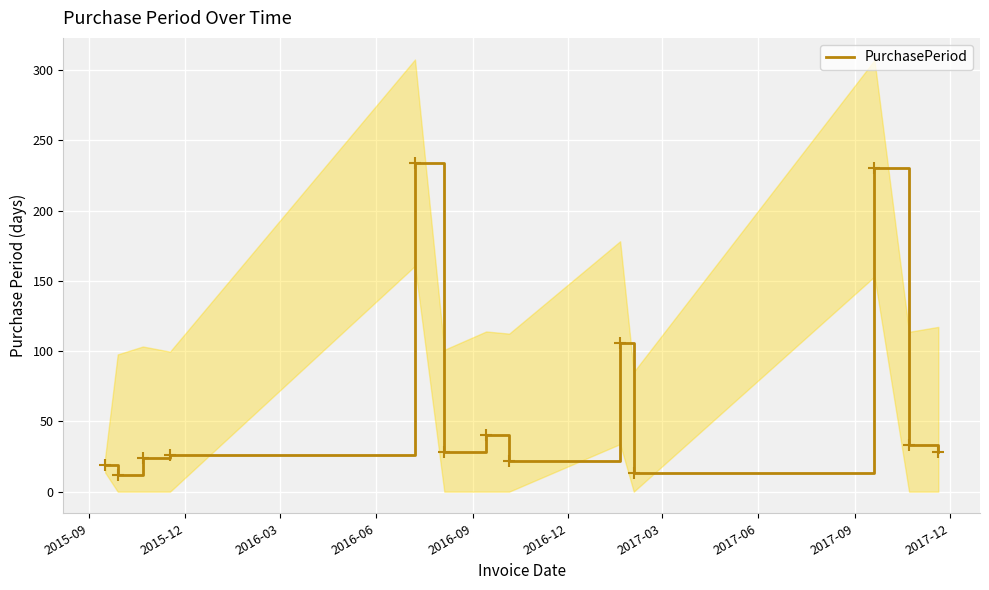

What is the maximum value for PurchasePeriod?

234